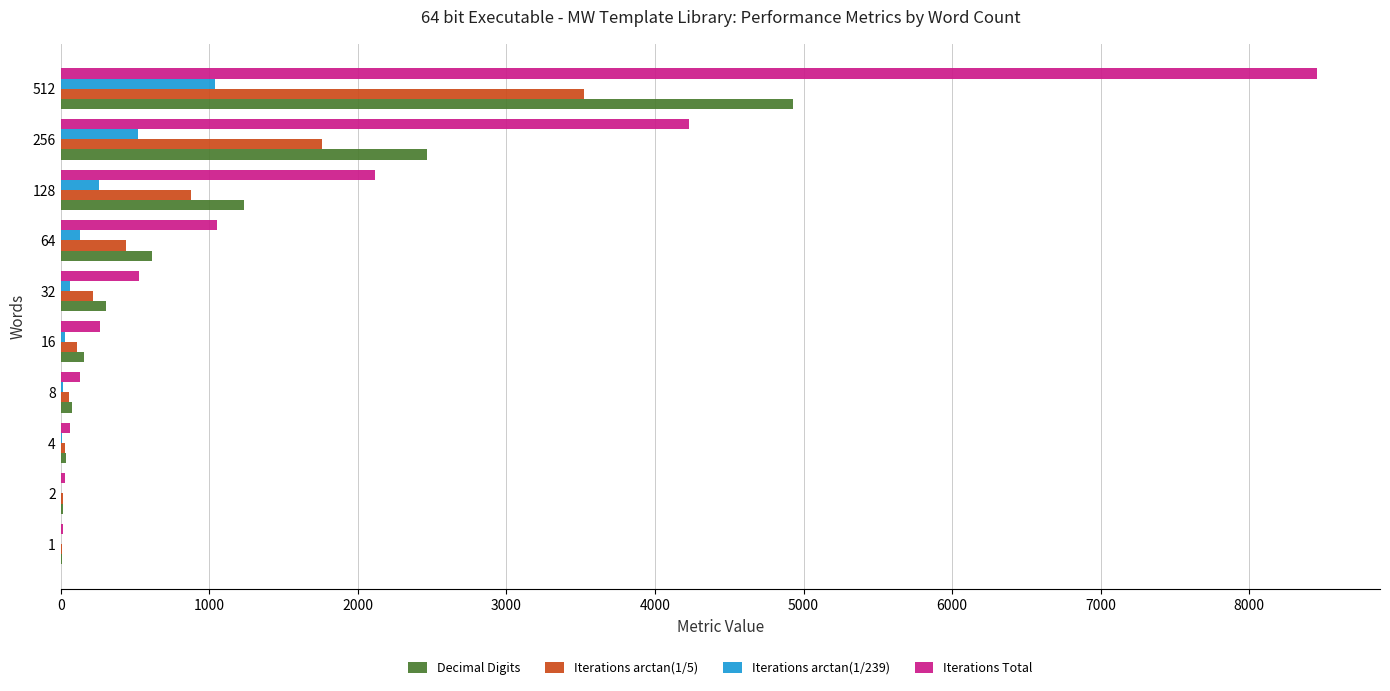

Which series has the largest total across all categories?

Iterations Total